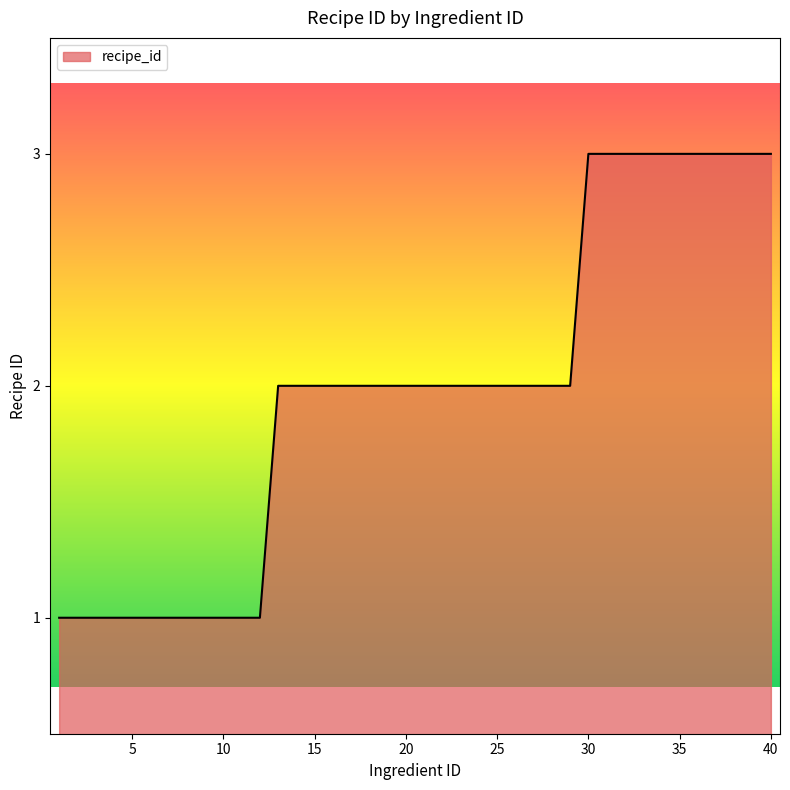

What is the maximum value shown in the chart?

3